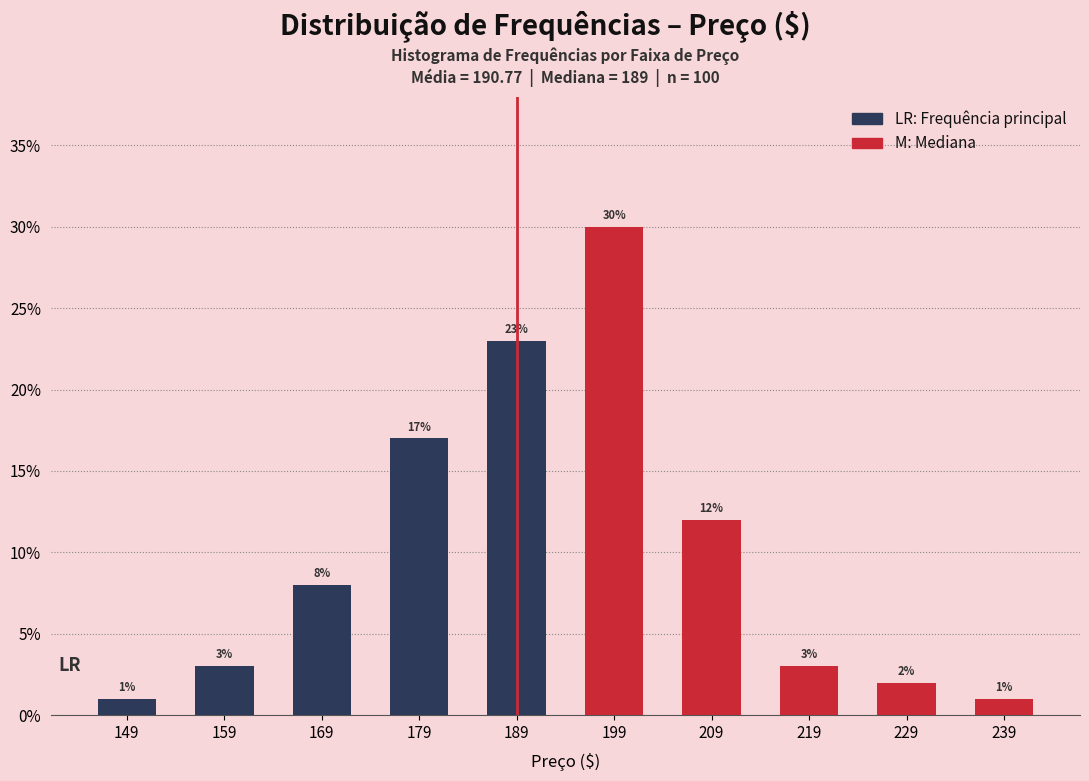

Which series has the largest range (max minus min)?

Frequência (> Mediana)